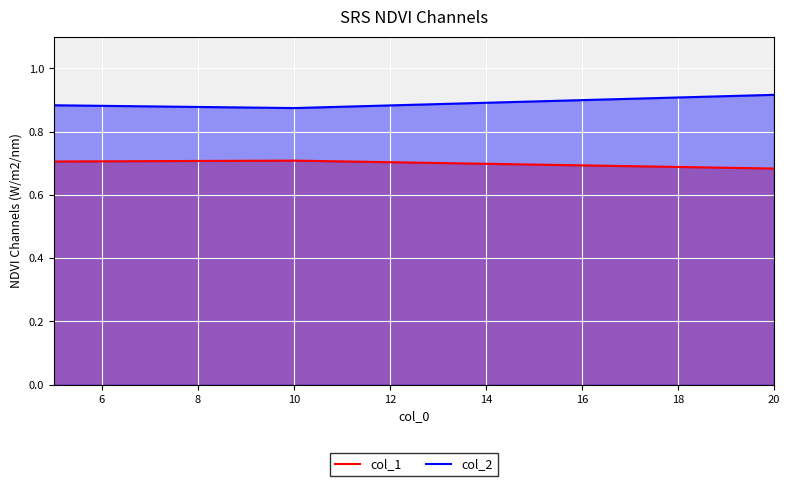

Which series has the largest range (max minus min)?

col_2